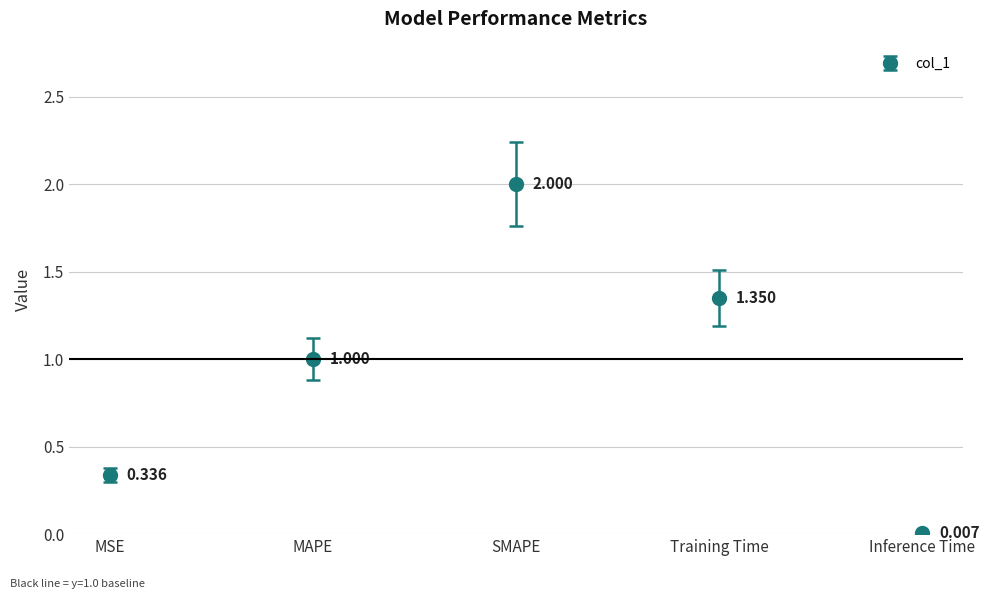

Rank the categories by value from lowest to highest.

Inference Time, MSE, MAPE, Training Time, SMAPE